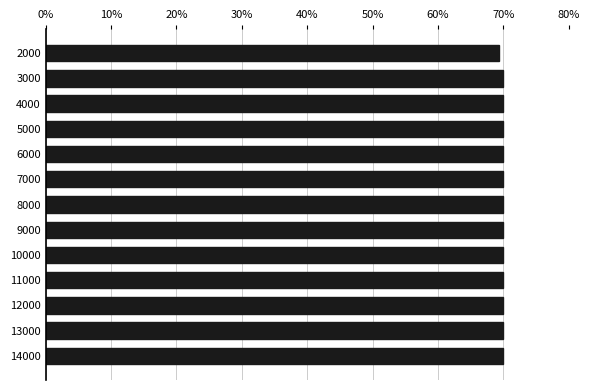

Reading bottom to top, extract all data points from this chart.

70.0	70.0	70.0	70.0	70.0	70.0	70.0	70.0	70.0	70.0	70.0	70.0	69.4